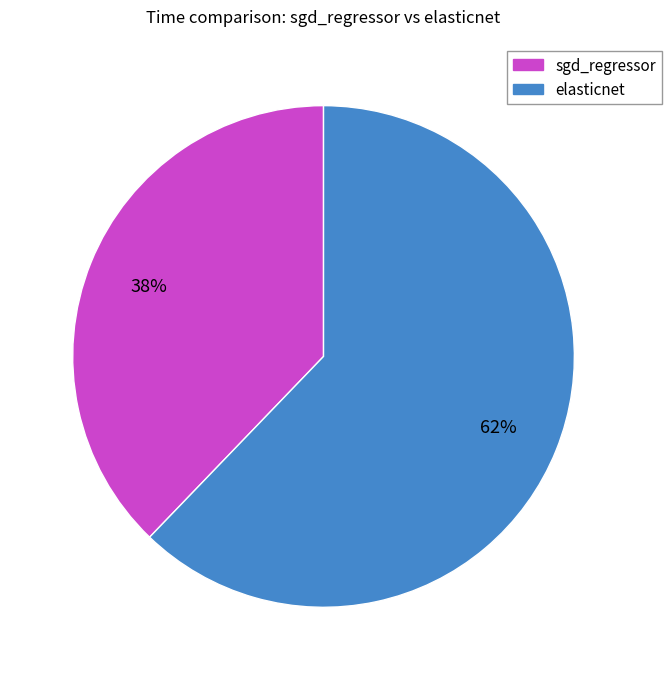

Is it true that sgd_regressor is 38% of the pie?

True